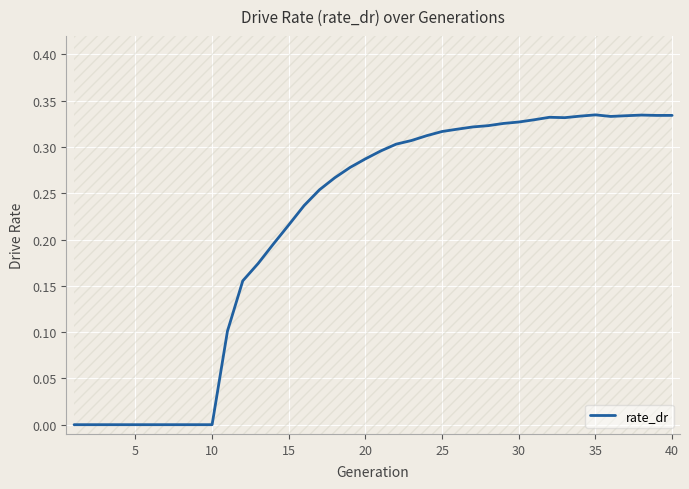

How many interior local peaks (higher than both neighbors) does the data have?

3